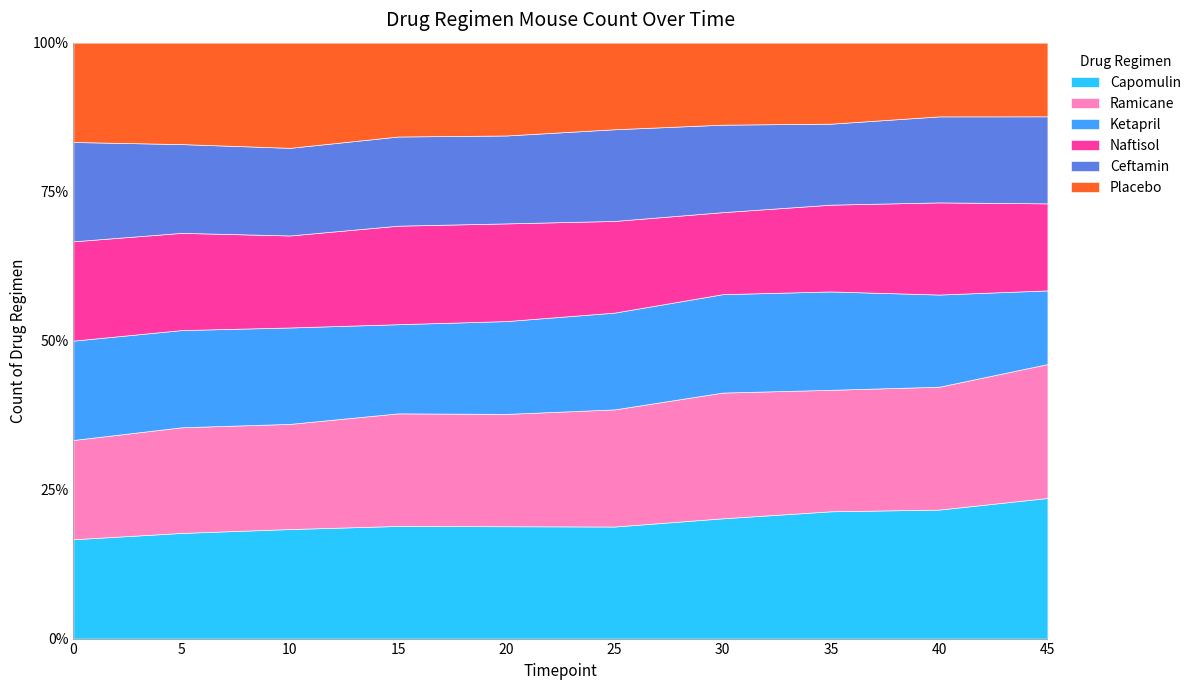

What is the minimum value for Capomulin?

16.7